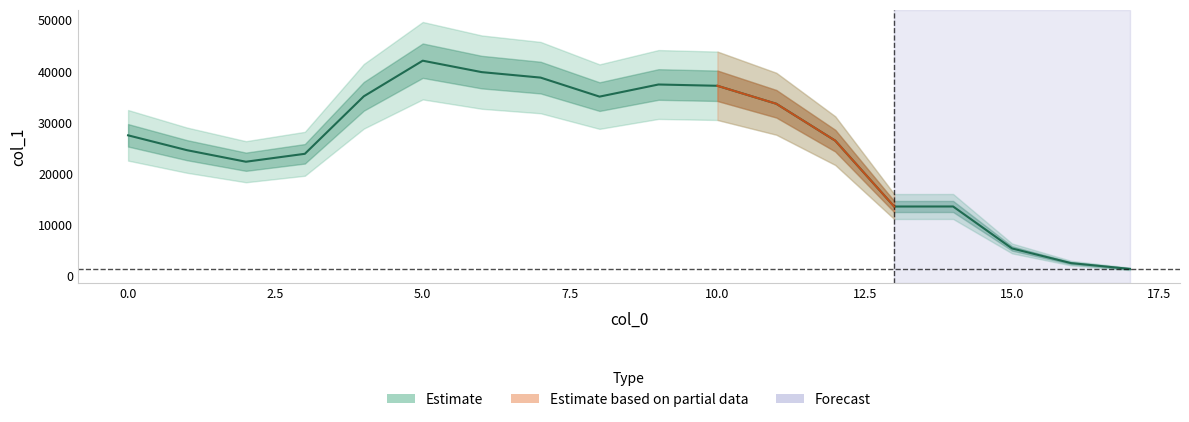

What is the change in value from 10 to 17?

-35768